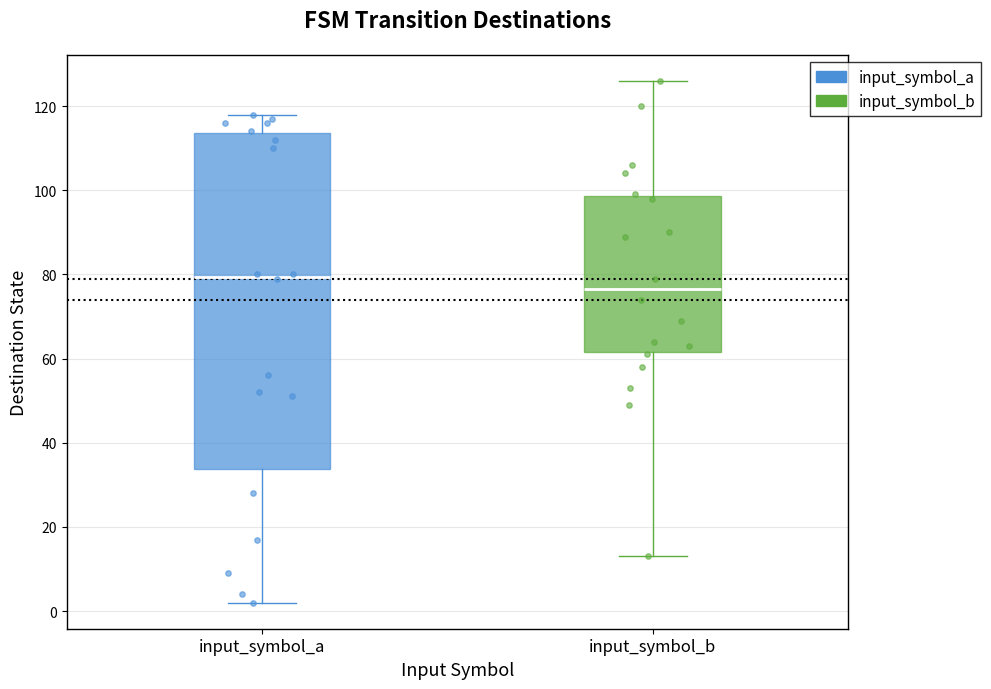

Which box has the lowest median line?

input_symbol_b